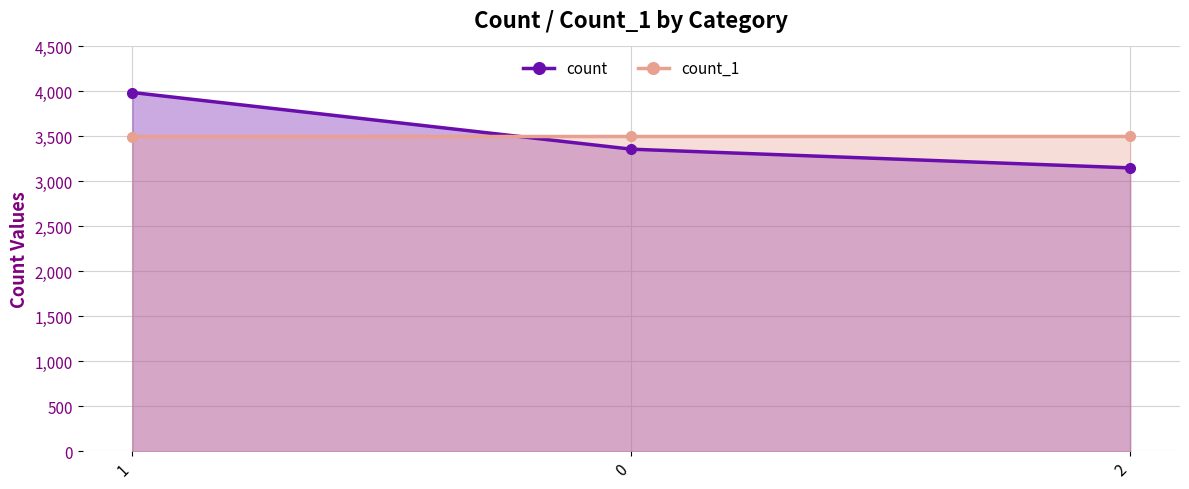

Which series has the largest total across all categories?

count